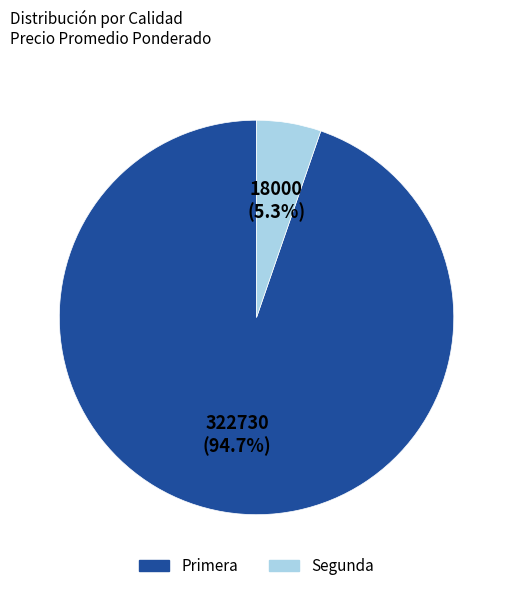

Between Segunda and Primera, which is larger?

Primera